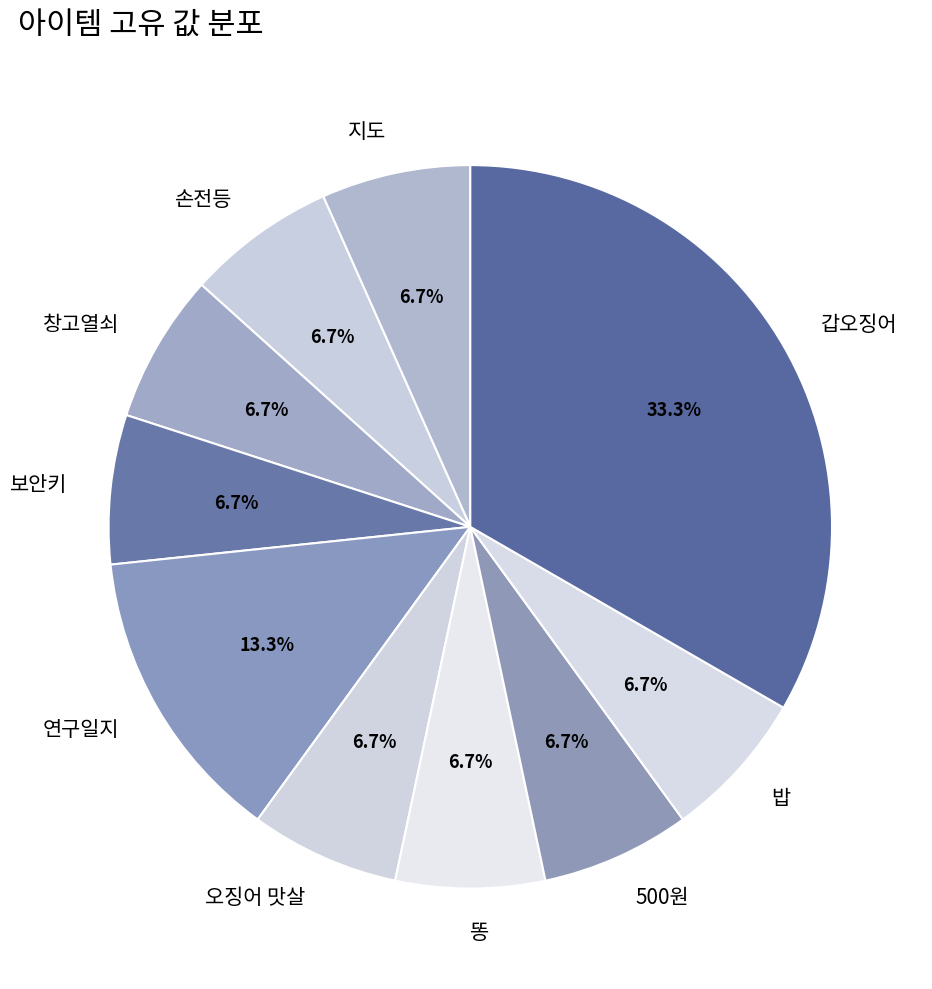

To the nearest percent, what portion does 500원 represent?

7%